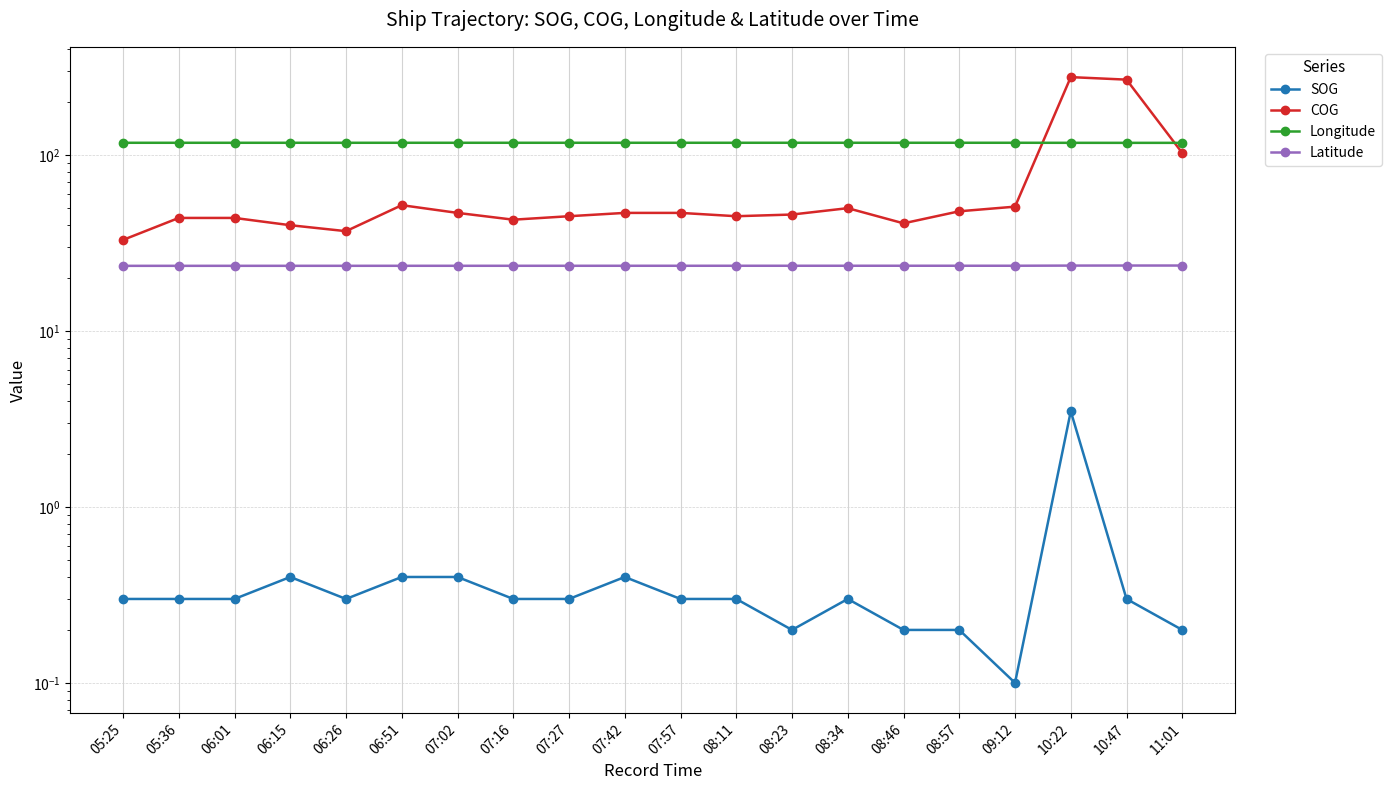

Reading right to left, extract all data points from this chart.

SOG: 11:01=0.2	10:47=0.3	10:22=3.5	09:12=0.1	08:57=0.2	08:46=0.2	08:34=0.3	08:23=0.2	08:11=0.3	07:57=0.3	07:42=0.4	07:27=0.3	07:16=0.3	07:02=0.4	06:51=0.4	06:26=0.3	06:15=0.4	06:01=0.3	05:36=0.3	05:25=0.3
COG: 11:01=103.0	10:47=269.0	10:22=278.0	09:12=51.0	08:57=48.0	08:46=41.0	08:34=50.0	08:23=46.0	08:11=45.0	07:57=47.0	07:42=47.0	07:27=45.0	07:16=43.0	07:02=47.0	06:51=52.0	06:26=37.0	06:15=40.0	06:01=44.0	05:36=44.0	05:25=33.0
Longitude: 11:01=117.6	10:47=117.6	10:22=117.6	09:12=117.7	08:57=117.7	08:46=117.7	08:34=117.7	08:23=117.7	08:11=117.7	07:57=117.7	07:42=117.7	07:27=117.7	07:16=117.7	07:02=117.7	06:51=117.7	06:26=117.7	06:15=117.7	06:01=117.7	05:36=117.7	05:25=117.7
Latitude: 11:01=23.6	10:47=23.6	10:22=23.6	09:12=23.5	08:57=23.5	08:46=23.5	08:34=23.5	08:23=23.5	08:11=23.5	07:57=23.5	07:42=23.5	07:27=23.5	07:16=23.5	07:02=23.5	06:51=23.5	06:26=23.5	06:15=23.5	06:01=23.5	05:36=23.5	05:25=23.5